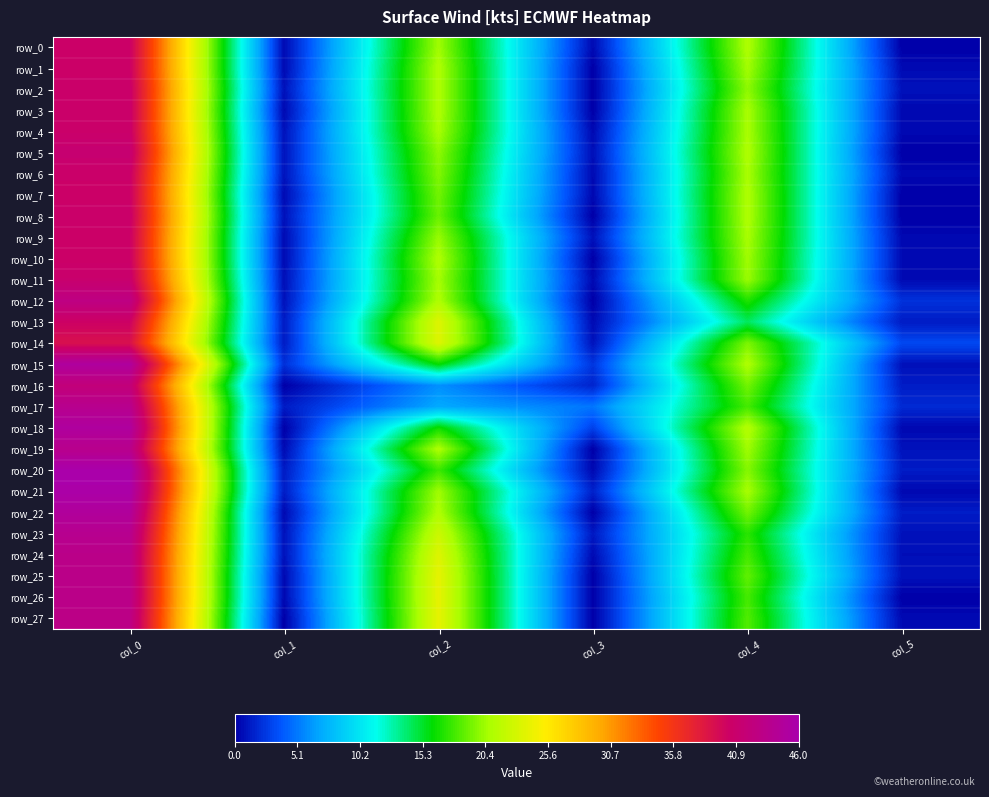

How many categories are shown in the chart?

6